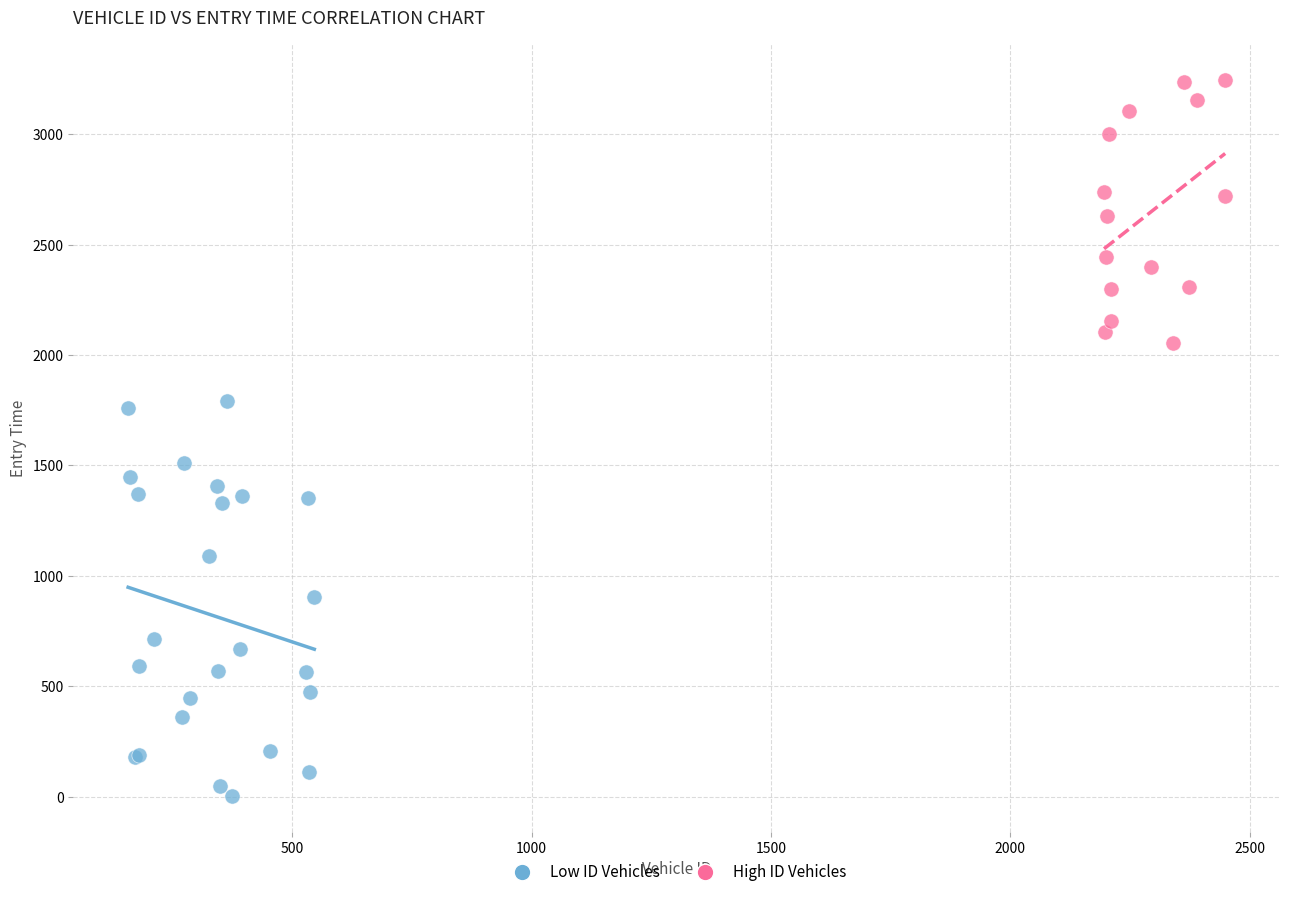

Which series reaches the minimum Y coordinate?

Low ID Vehicles